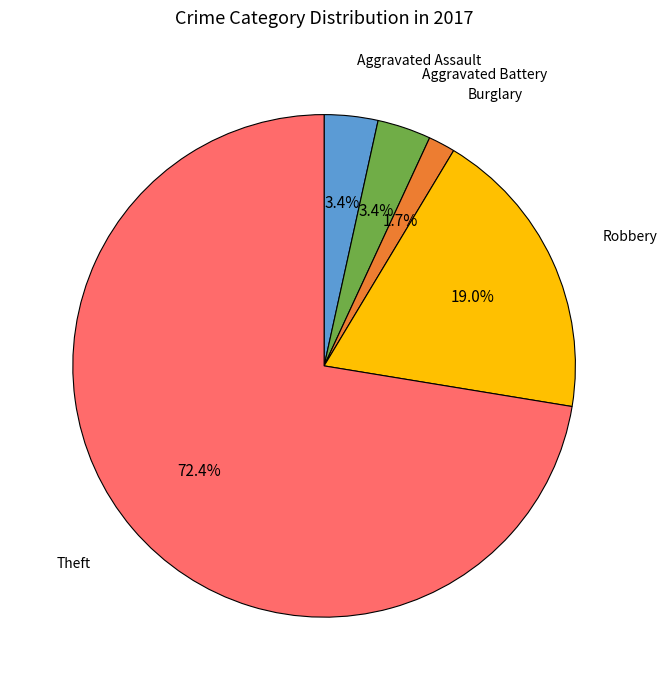

To the nearest percent, what is the average slice percentage?

20%